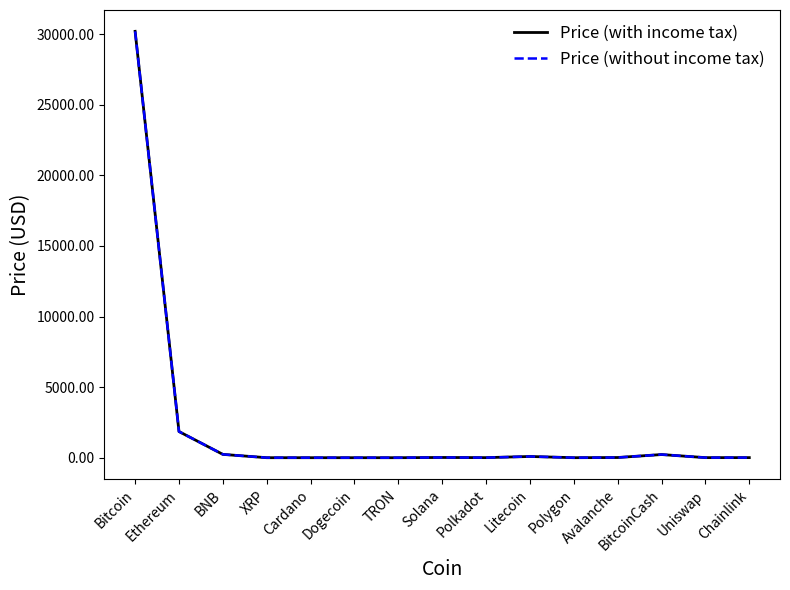

How many lines are shown in the chart?

2